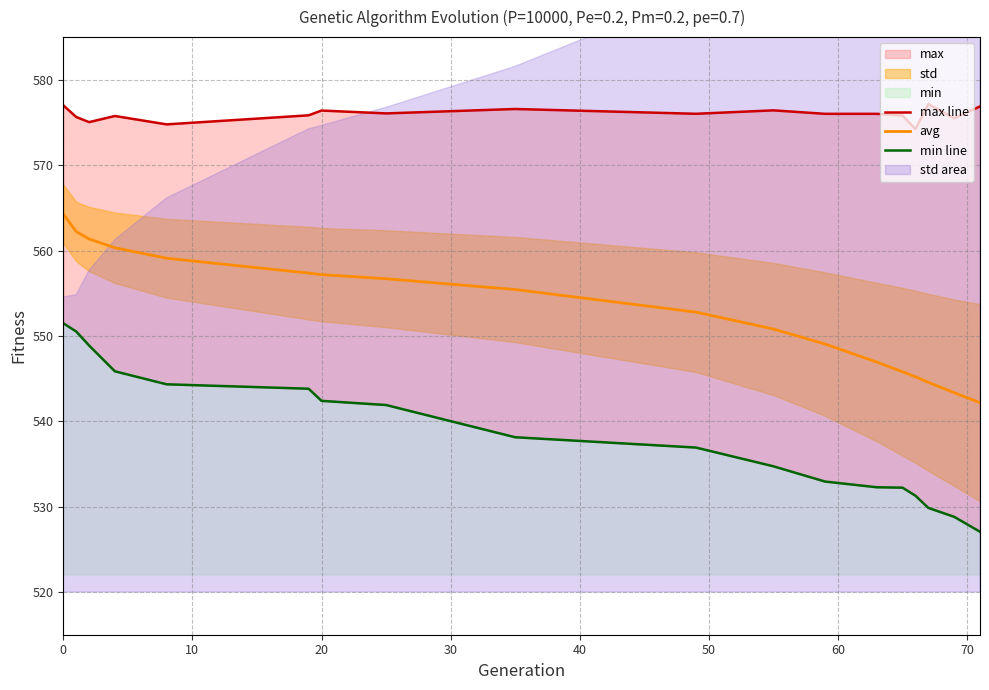

List the series in order of their overall mean, highest first.

max line, avg, min line